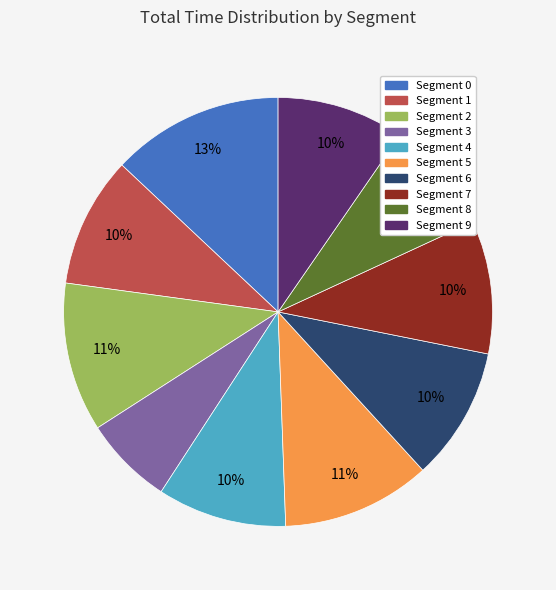

To the nearest percent, what is the difference between the largest and smallest slice percentages?

6%